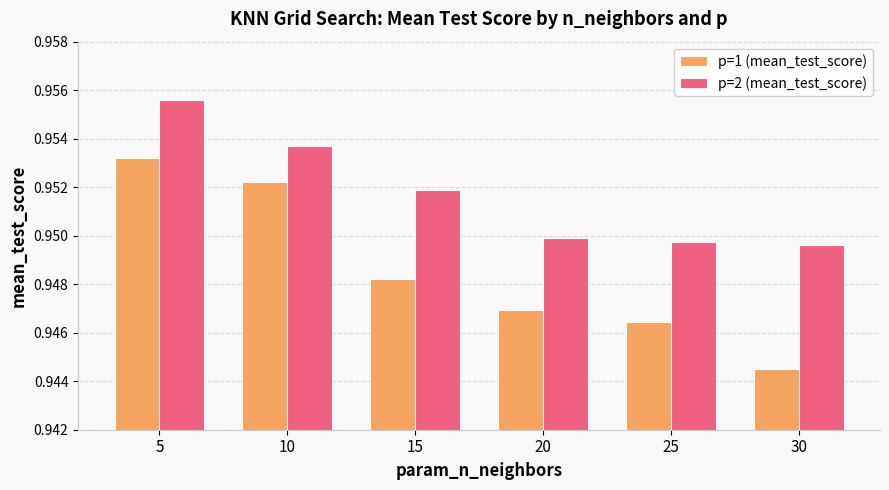

Where is p=1 (mean_test_score) nearest to the value 0?

30